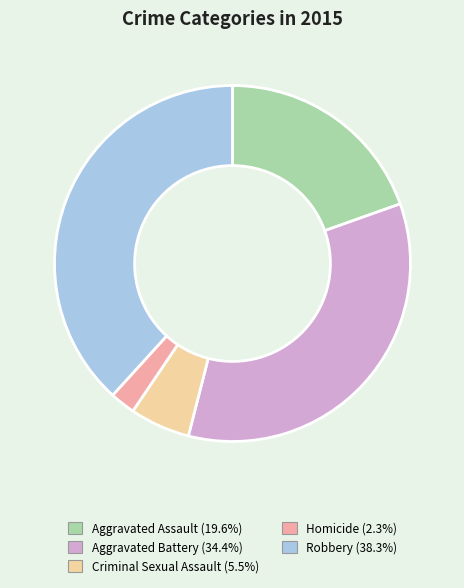

Which slice is the largest?

Robbery